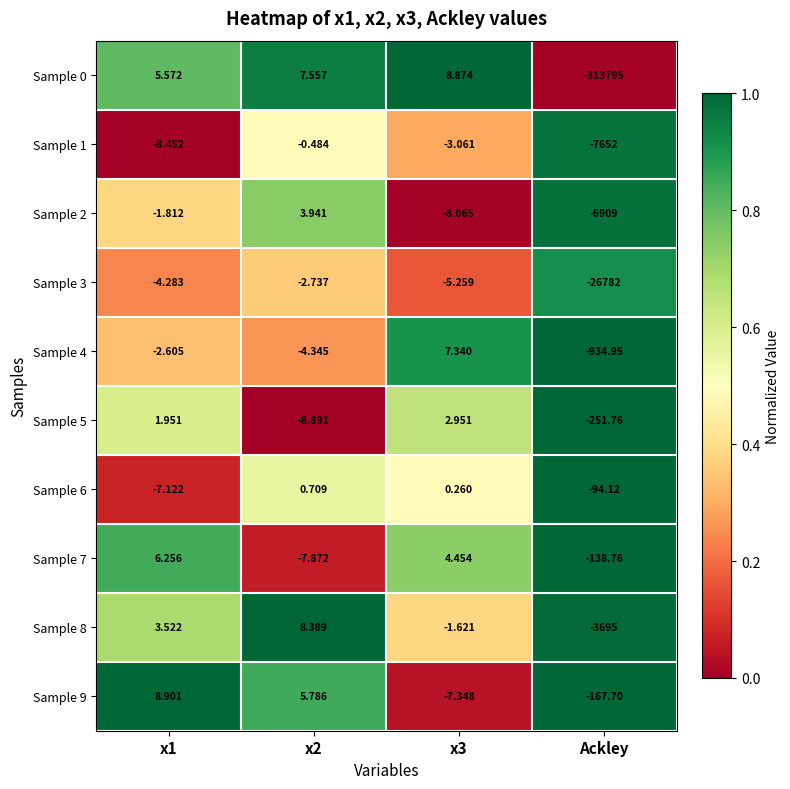

At which category is the sum across all series the highest?

x2